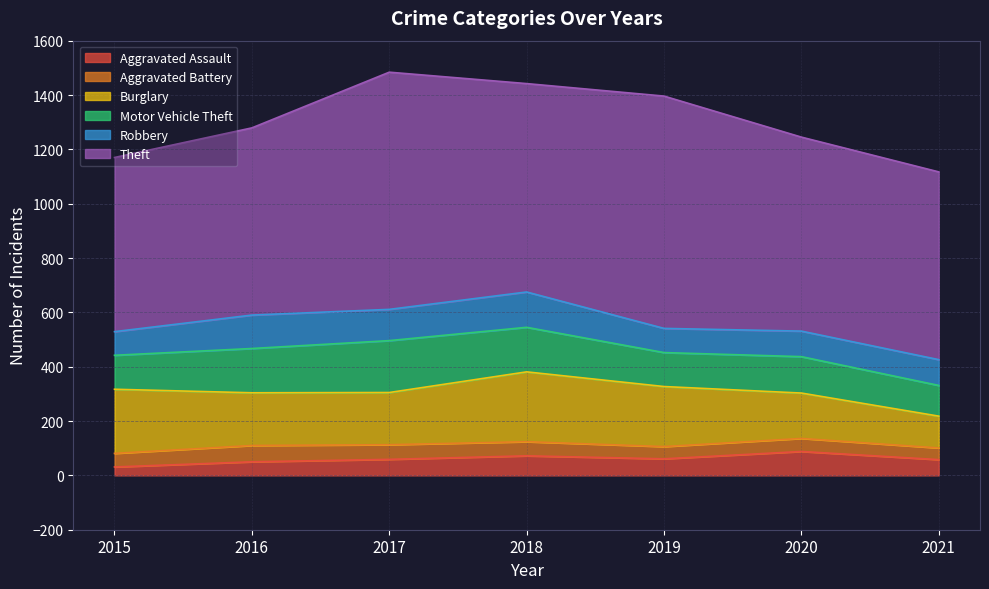

At which category does the chart reach its minimum across all series?

2015